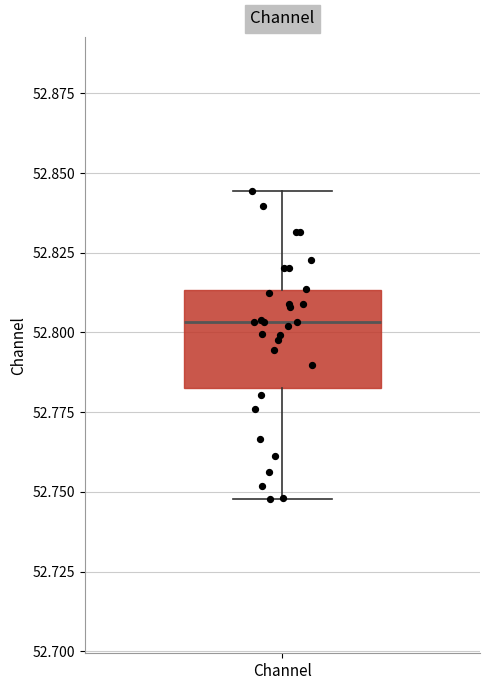

Read this box plot against the y-axis: the position of the median line, the range covered by the box, and the ends of both whiskers. The values are not printed on the chart, so give them approximately, as read against the axis.

median 52.805, box 52.785 to 52.815, whiskers 52.750 to 52.845